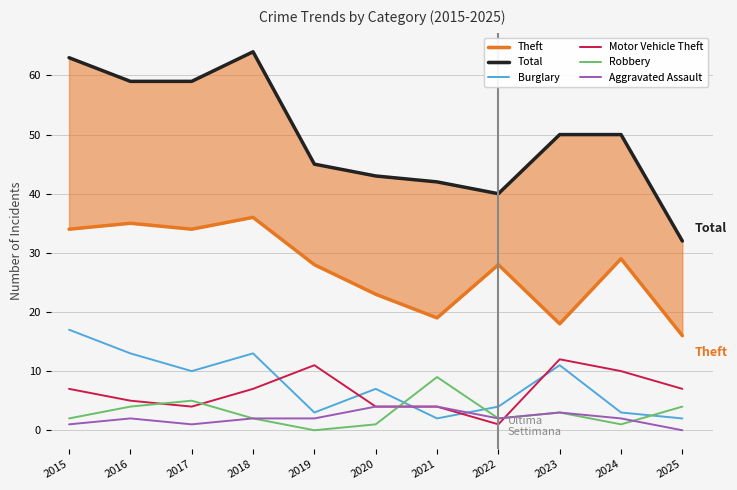

How many Aggravated Assault values are between 1 and 3?

8